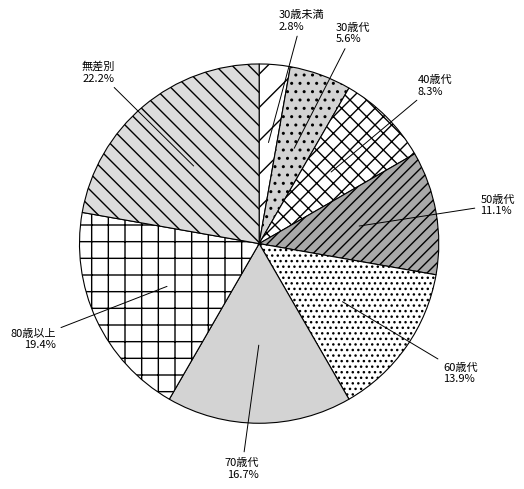

Which category has the biggest portion of the pie?

無差別